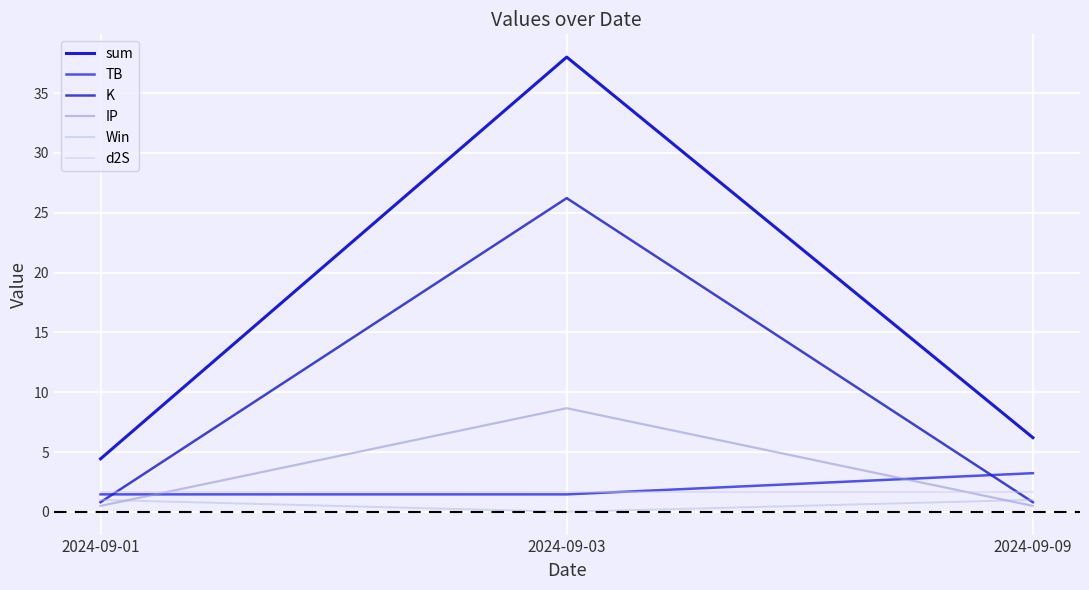

What value does the IP series have at 2024-09-03?

8.7